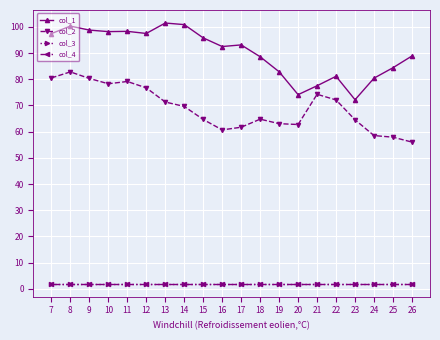

At which category is the sum across all series the highest?

8